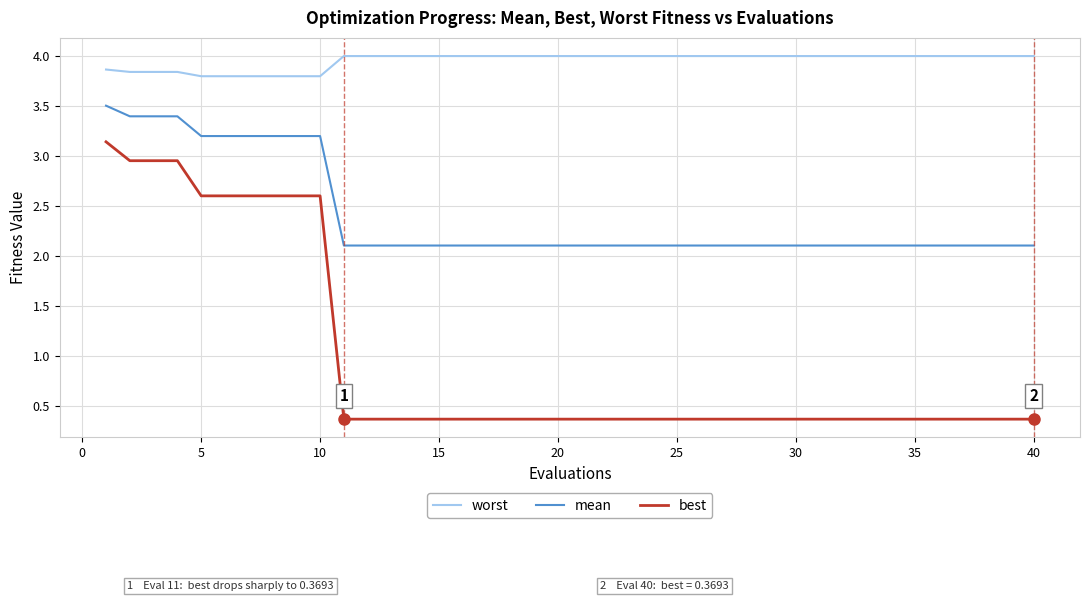

Which series has the widest spread of values?

best